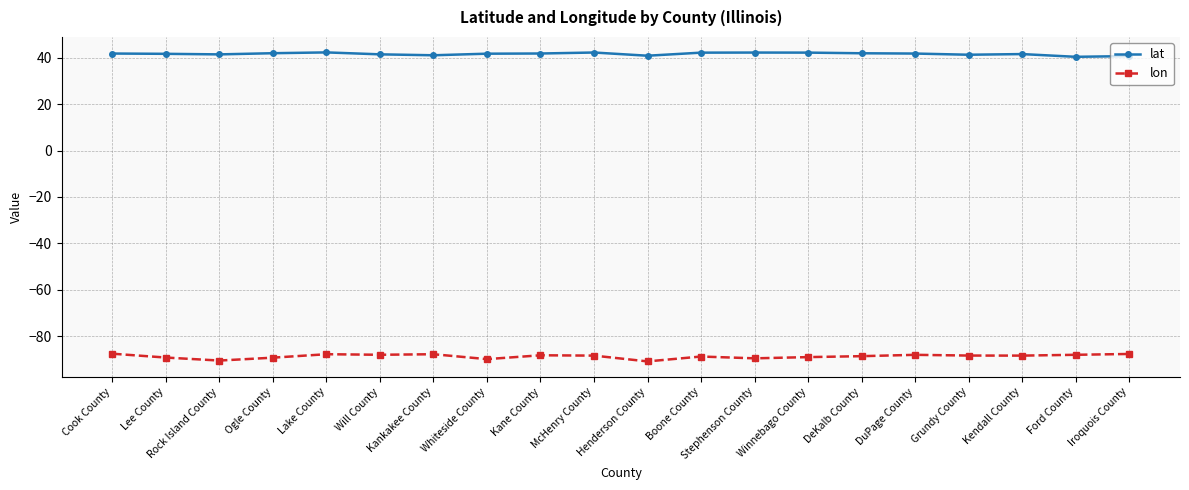

Is it true that lat equals 41.1 at Kankakee County?

True